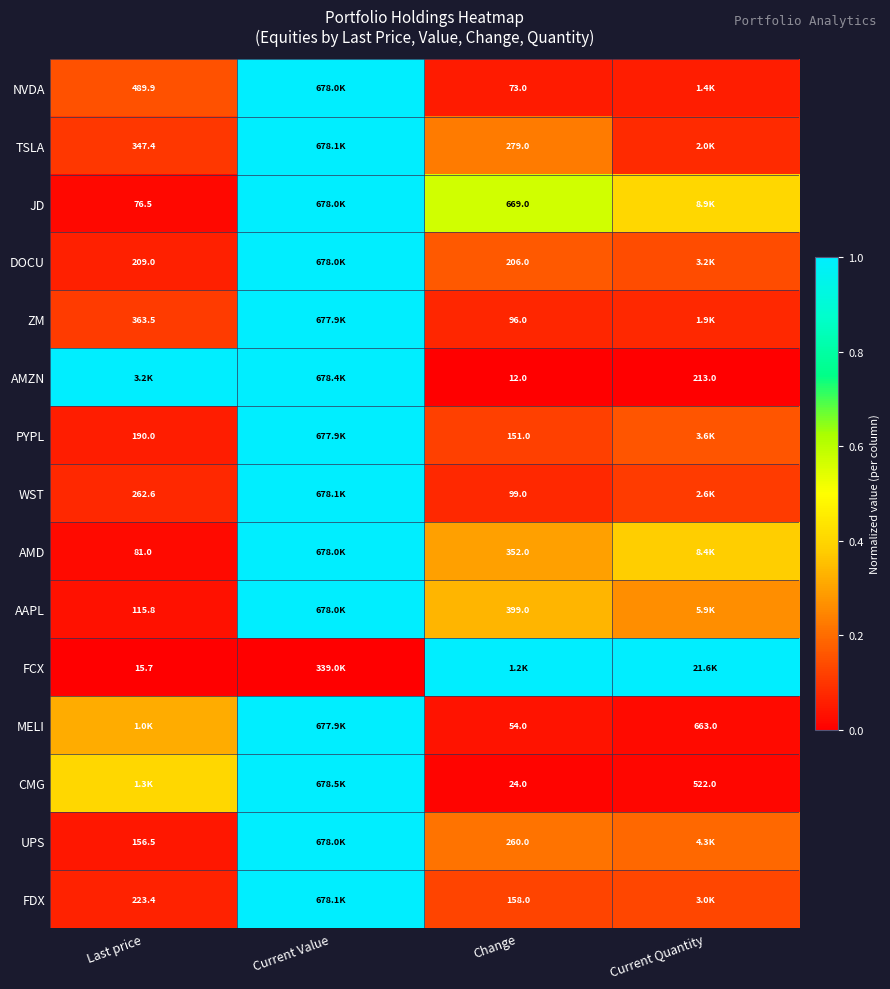

Is the value of CMG at Current Quantity greater than the value of PYPL at Change?

Yes